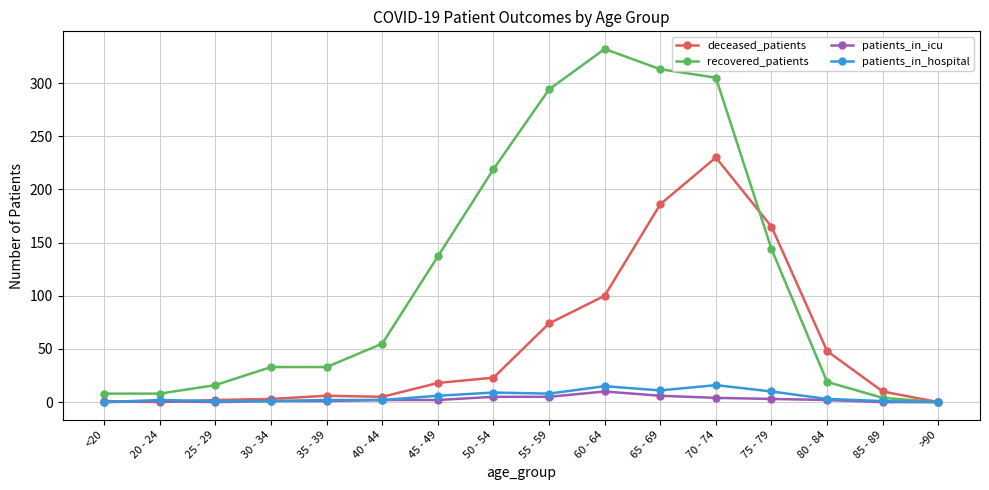

Which label corresponds to the largest value in the chart?

60 - 64